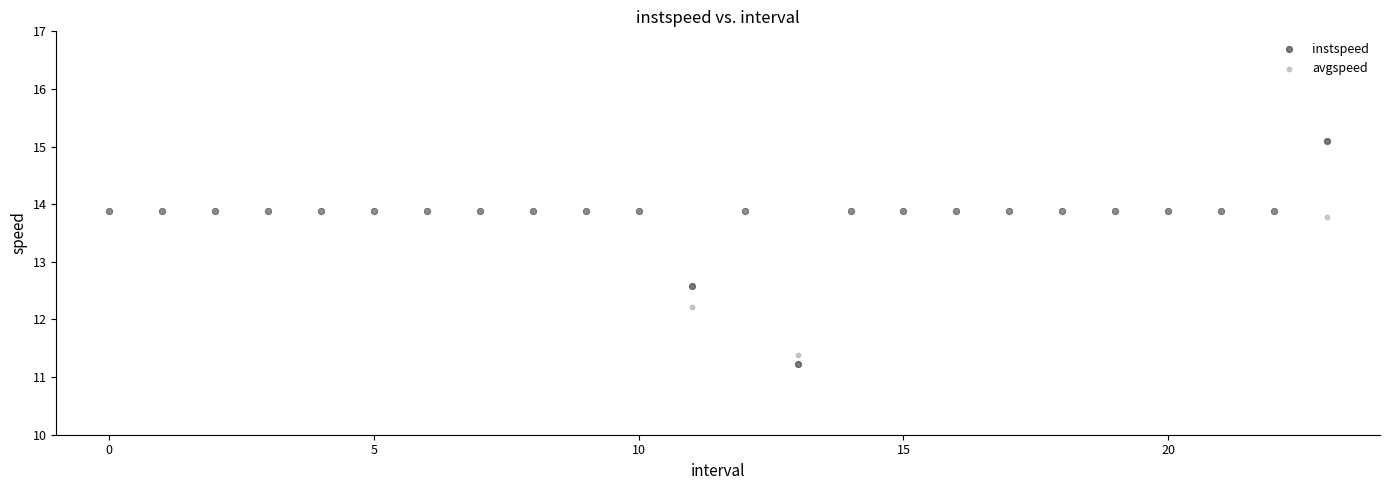

Which series has the largest Y range (max minus min)?

instspeed